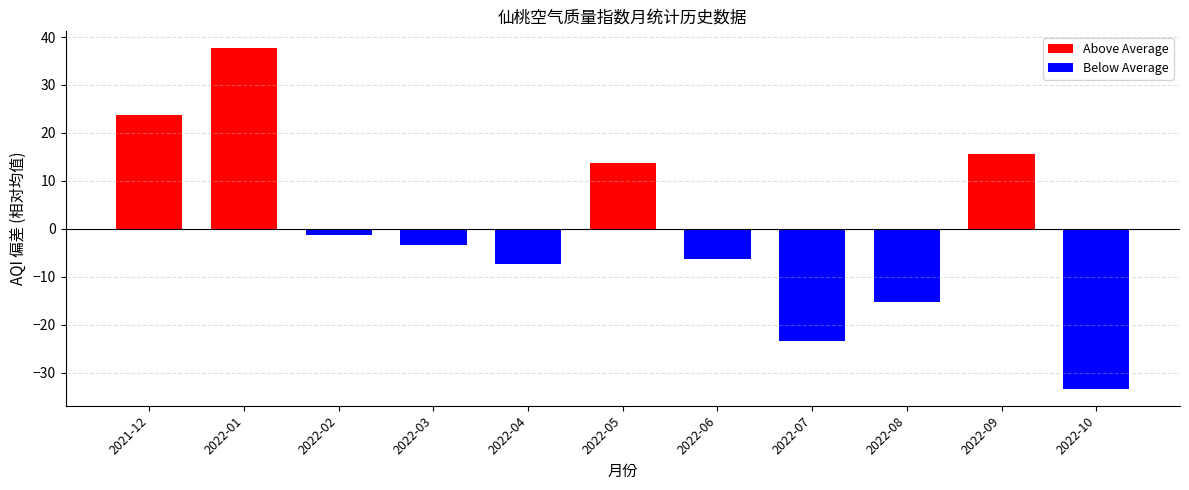

Rank the categories by value from highest to lowest.

2022-01, 2021-12, 2022-09, 2022-05, 2022-02, 2022-03, 2022-06, 2022-04, 2022-08, 2022-07, 2022-10